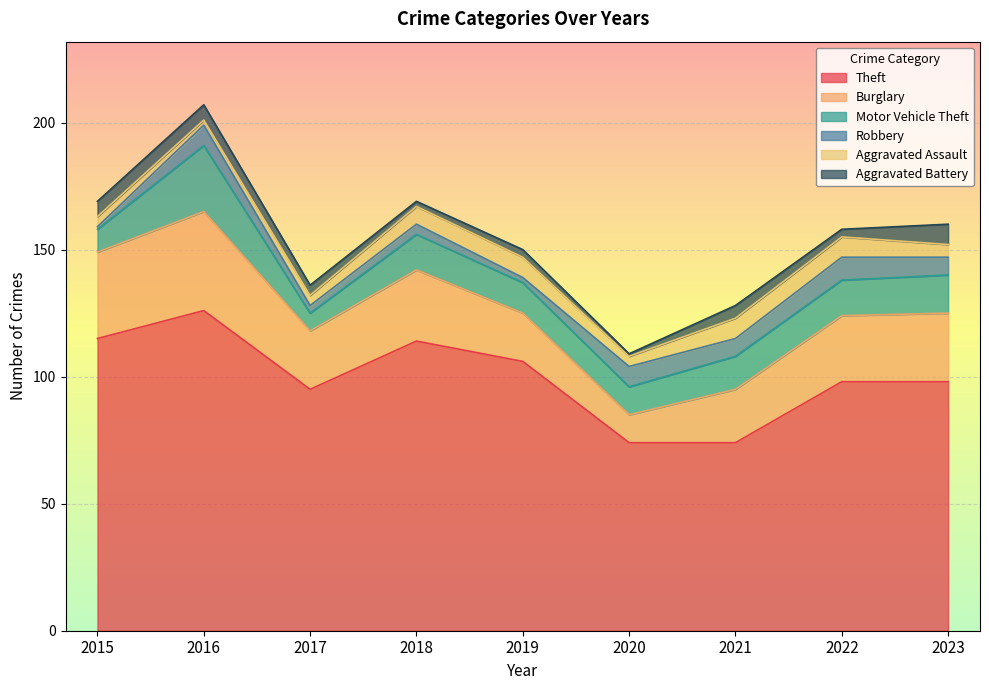

What is the value of the Aggravated Battery point at the 4th from the left?

2